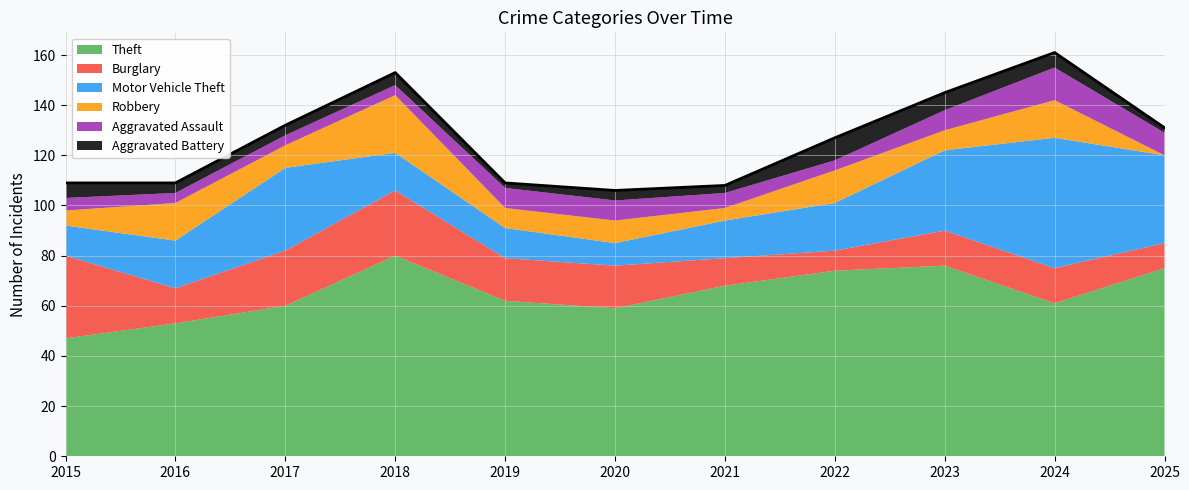

Between 2019 and 2023, which series saw the biggest shift?

Motor Vehicle Theft